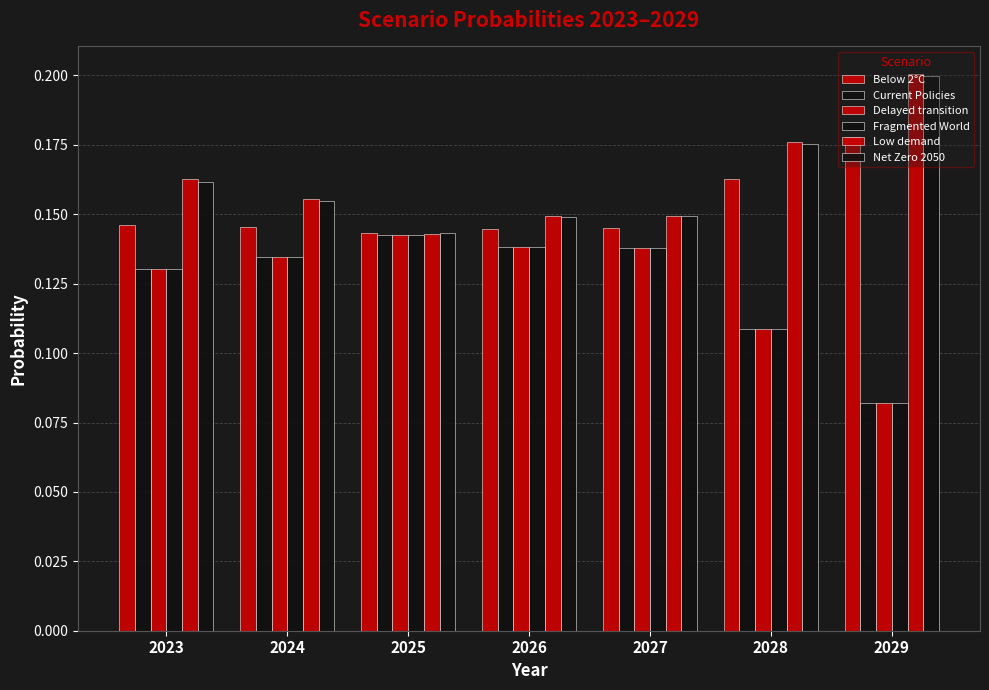

What is the total value across all series at 2024?

0.9